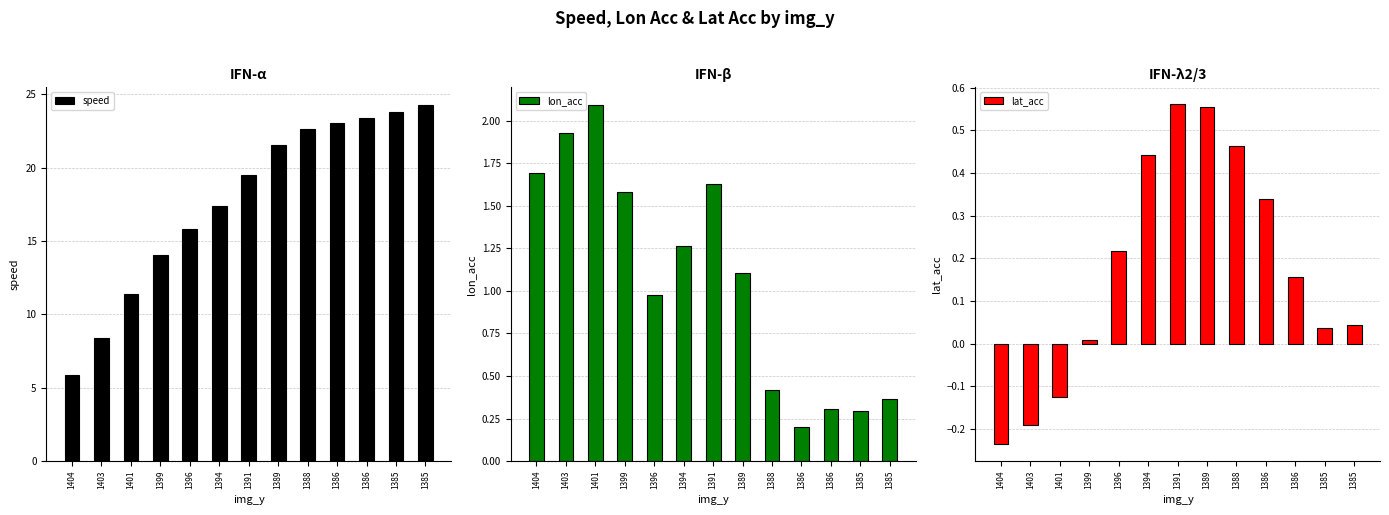

Reading right to left, transcribe all the data shown in this chart.

speed: 24.3	23.8	23.4	23.0	22.6	21.6	19.5	17.4	15.8	14.1	11.4	8.4	5.8
lon_acc: 0.4	0.3	0.3	0.2	0.4	1.1	1.6	1.3	1.0	1.6	2.1	1.9	1.7
lat_acc: 0.0	0.0	0.2	0.3	0.5	0.6	0.6	0.4	0.2	0.0	-0.1	-0.2	-0.2